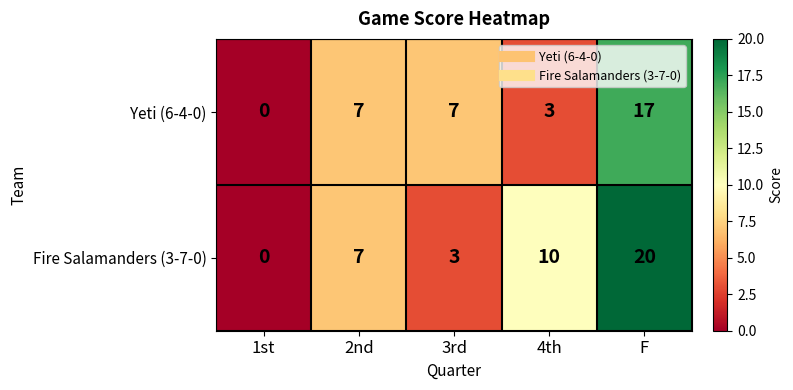

List the series in order of their overall mean, lowest first.

Yeti (6-4-0), Fire Salamanders (3-7-0)